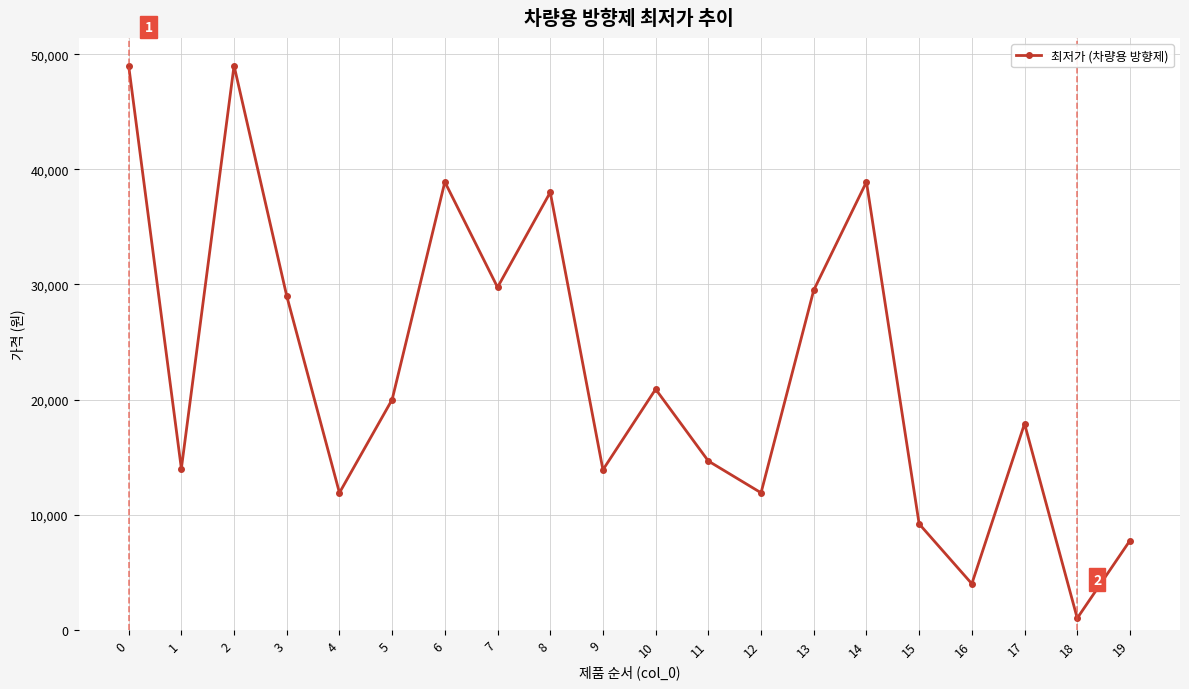

How many categories are shown in the chart?

20